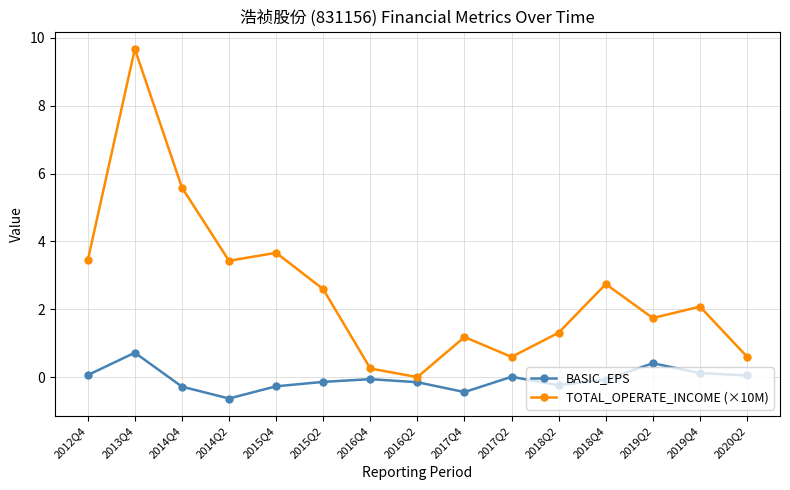

Does the chart display data point markers on the line(s)?

Yes